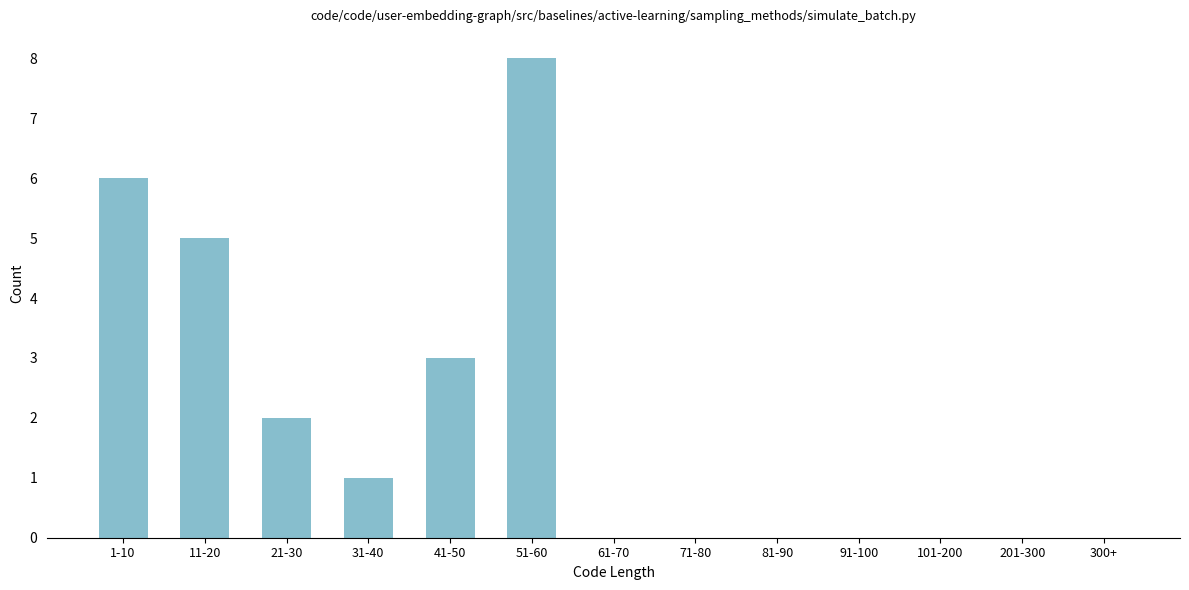

Reading left to right, extract all data points from this chart.

1-10=6	11-20=5	21-30=2	31-40=1	41-50=3	51-60=8	61-70=0	71-80=0	81-90=0	91-100=0	101-200=0	201-300=0	300+=0